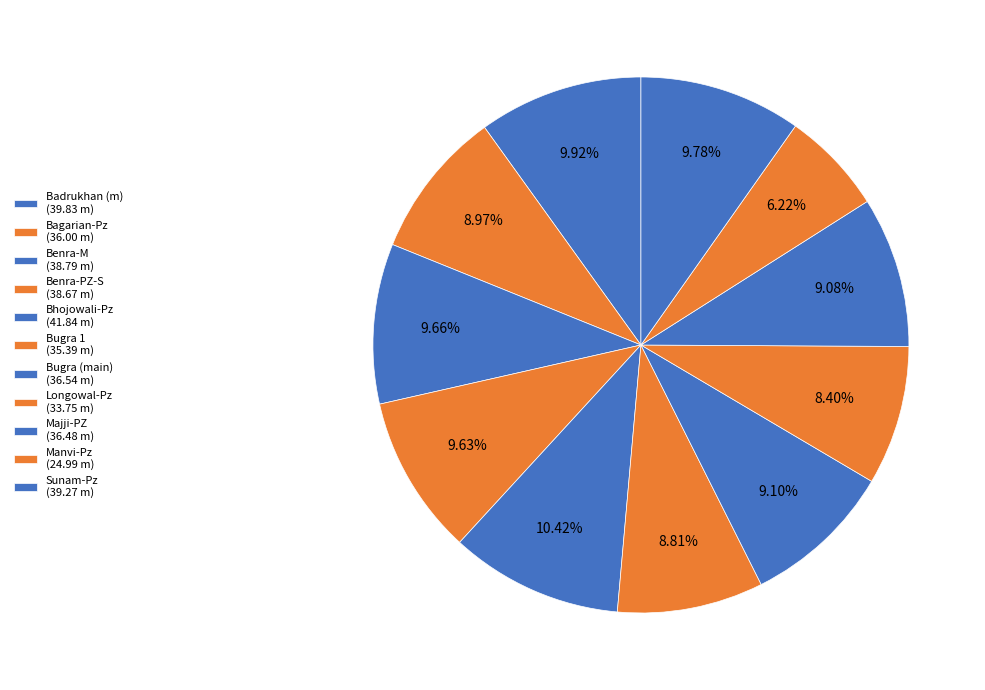

Which slice is the largest?

Bhojowali-Pz